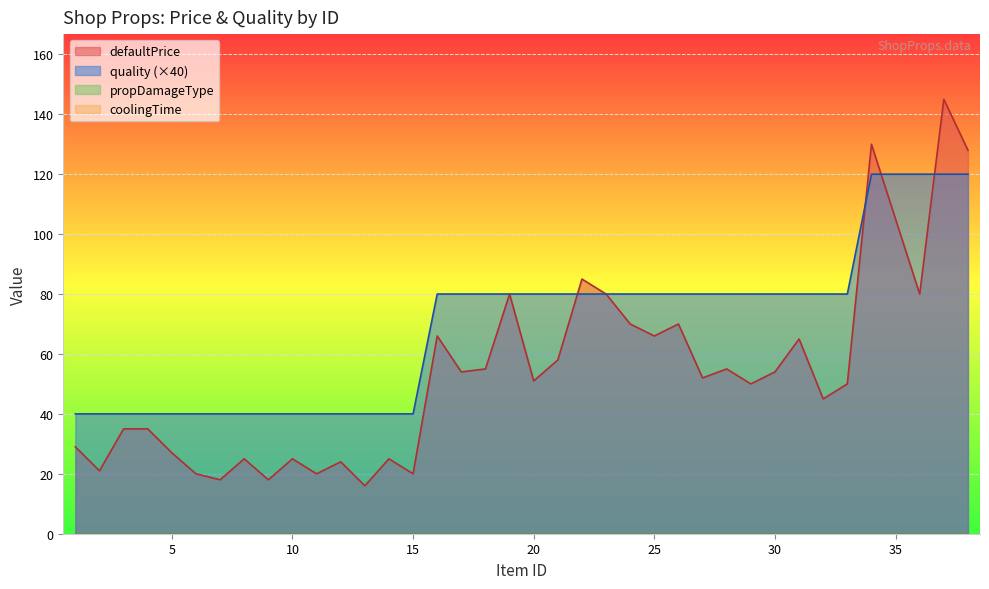

What is the sum of all quality values?

2640